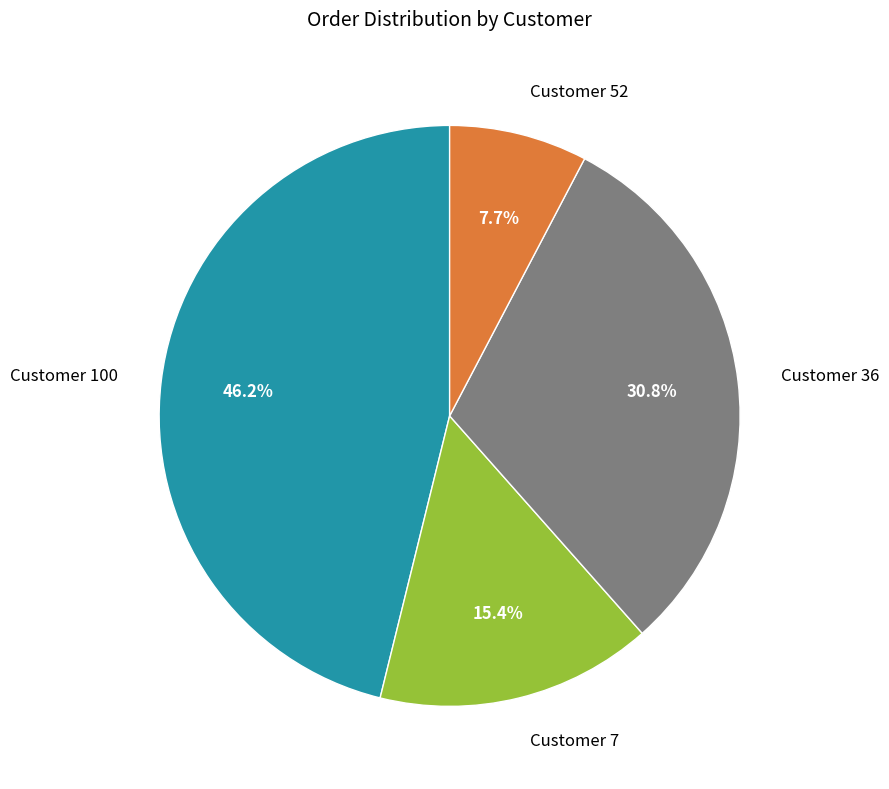

Between Customer 52 and Customer 100, which is larger?

Customer 100